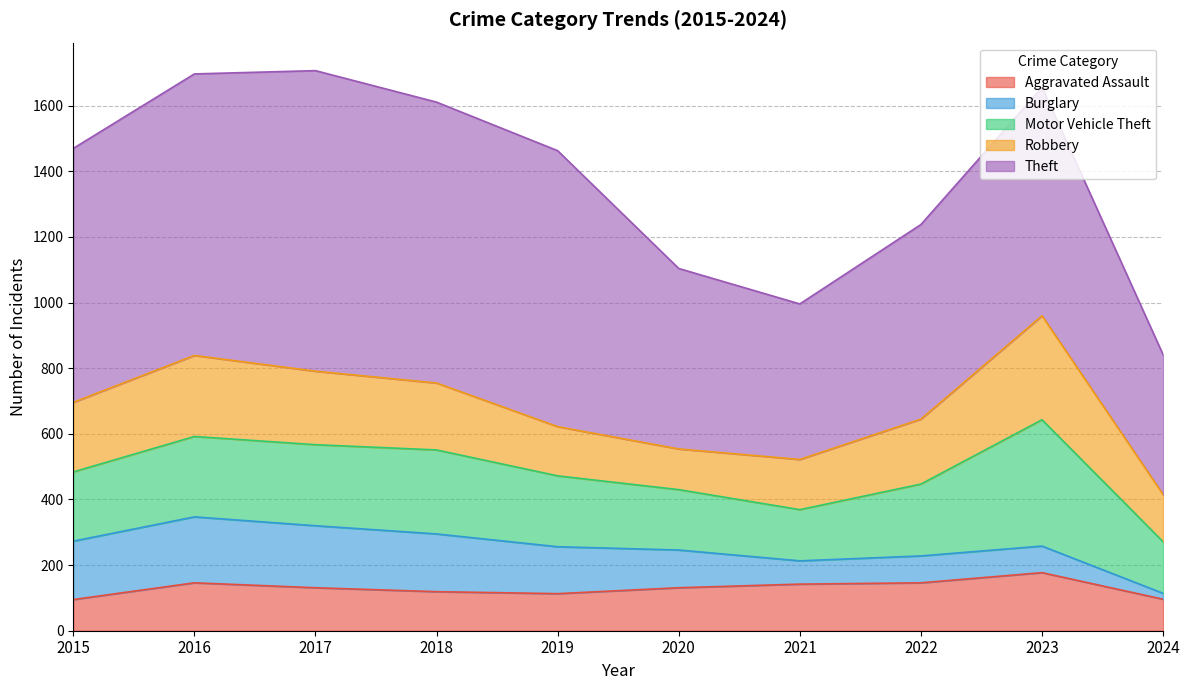

True or false: Motor Vehicle Theft and Aggravated Assault cross at least once.

False